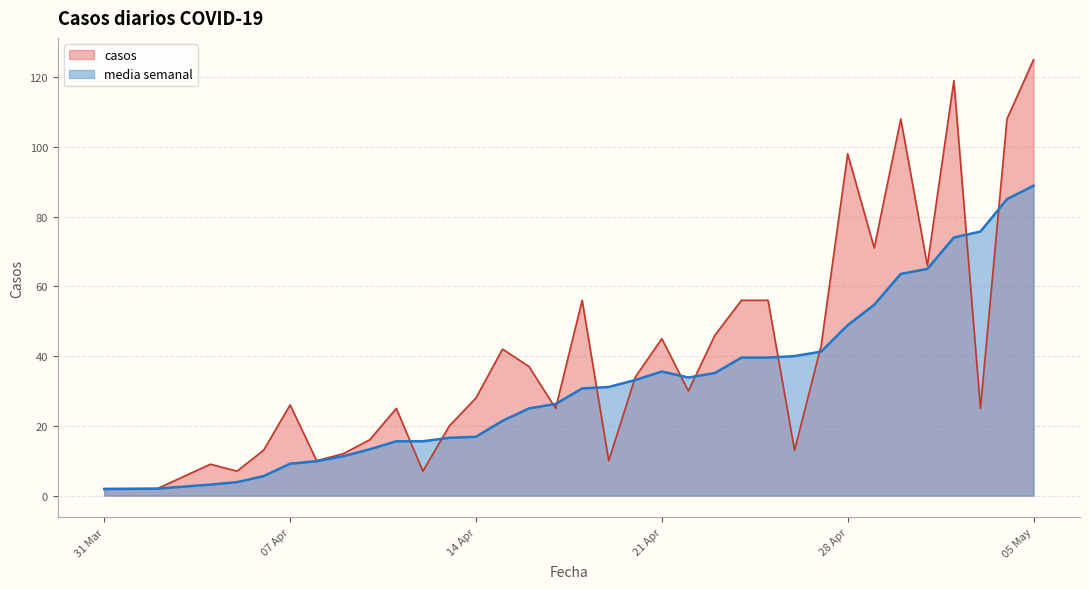

Does the chart display data point markers on the line(s)?

No